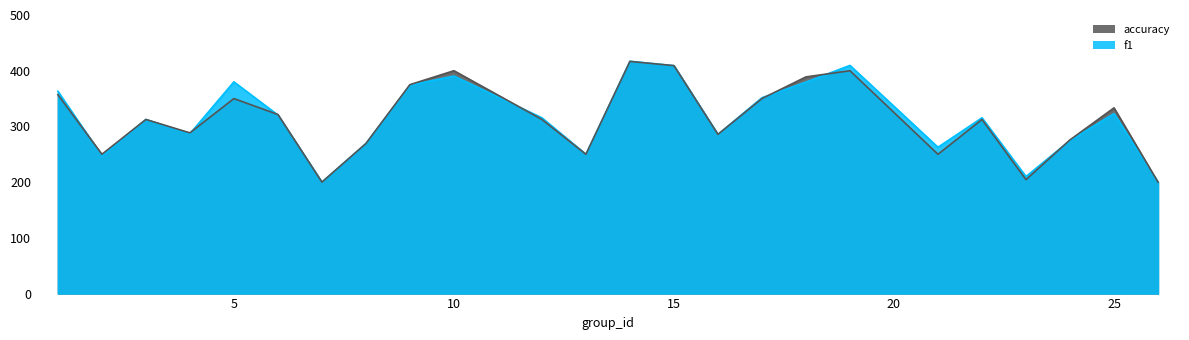

How many series are shown in this chart?

2